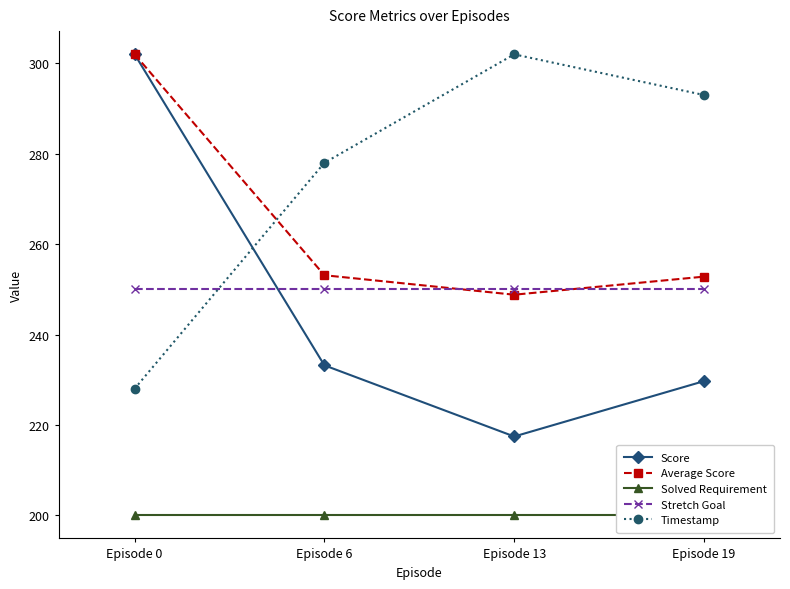

True or false: Average Score and Solved Requirement cross at least once.

False